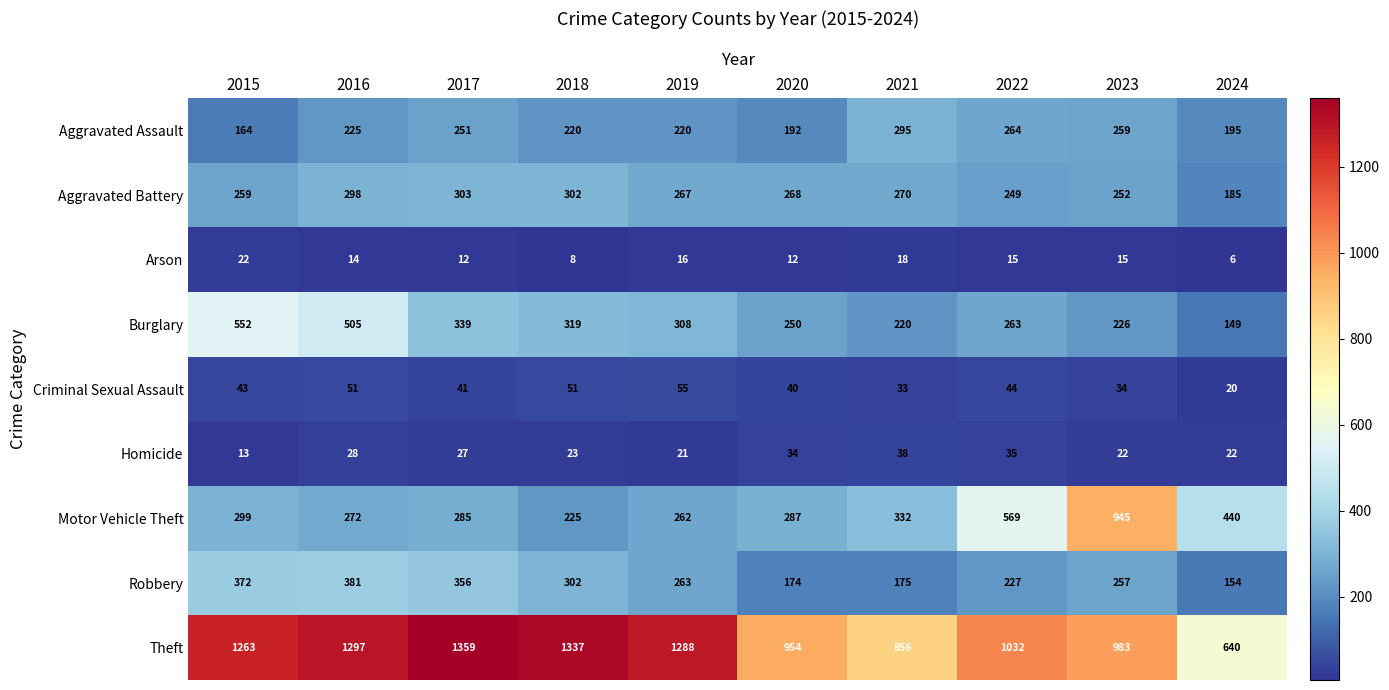

What is the difference between the highest and lowest values at 2024?

634